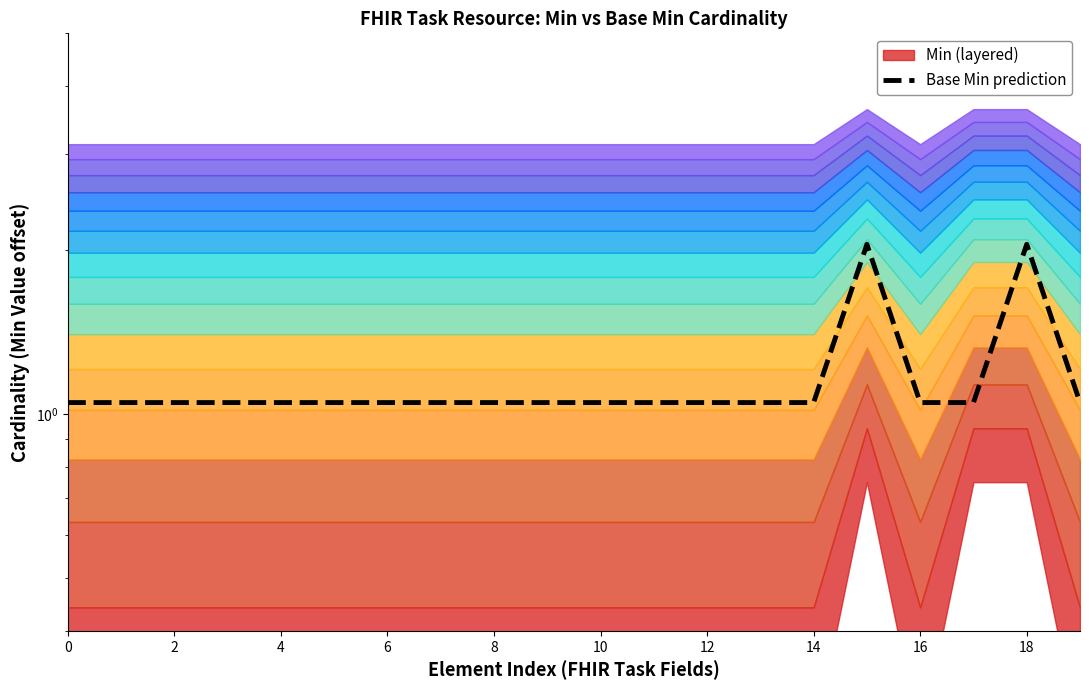

How many lines are shown in the chart?

1